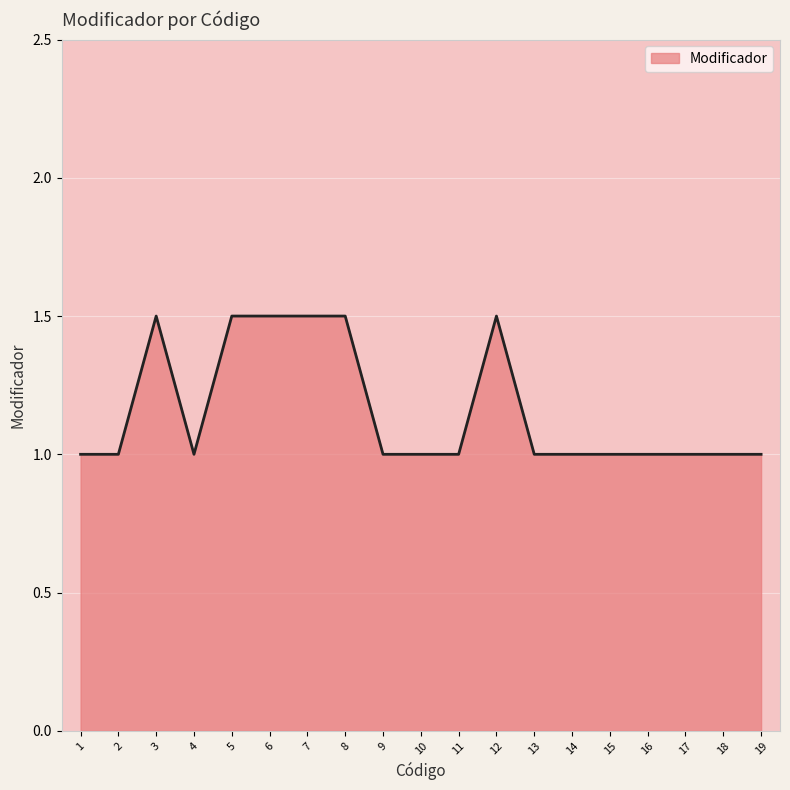

What is the ratio of the value at 6 to the value at 13?

1.5